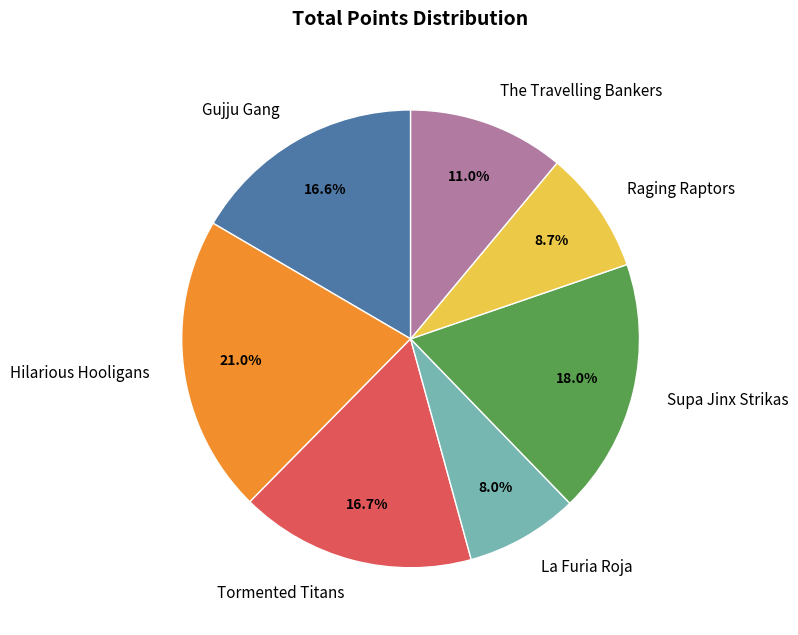

True or false: Tormented Titans accounts for 17% of the total.

True